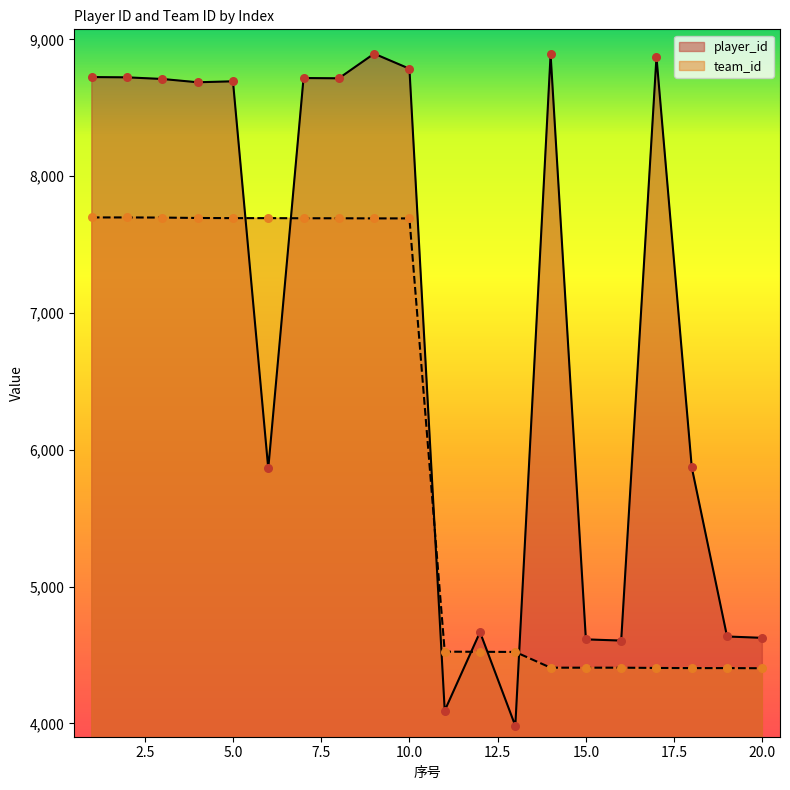

Which series has the largest Y range (max minus min)?

player_id